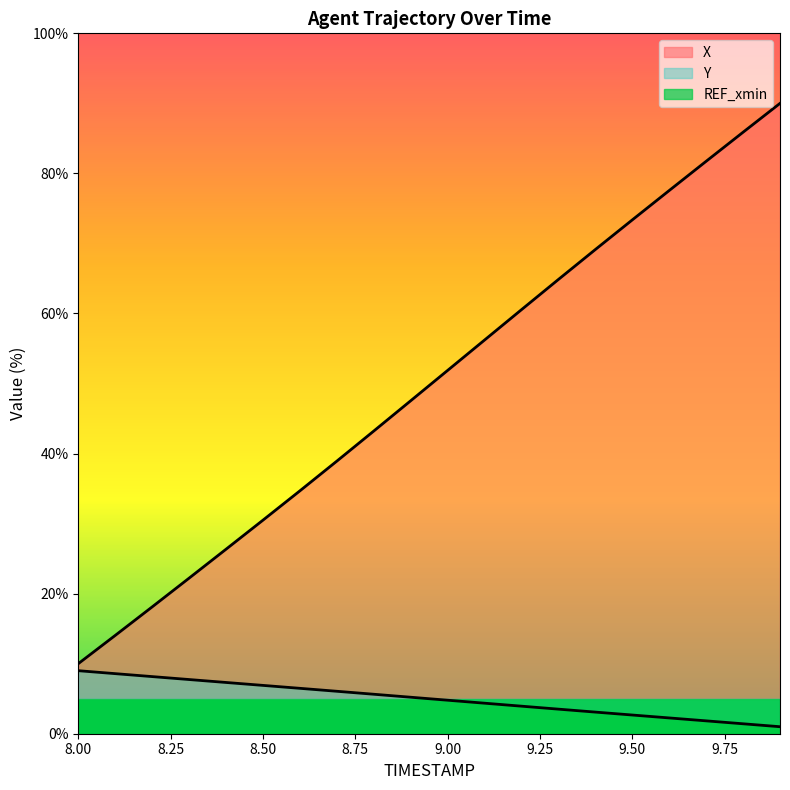

At which category is the sum across all series the highest?

9.9